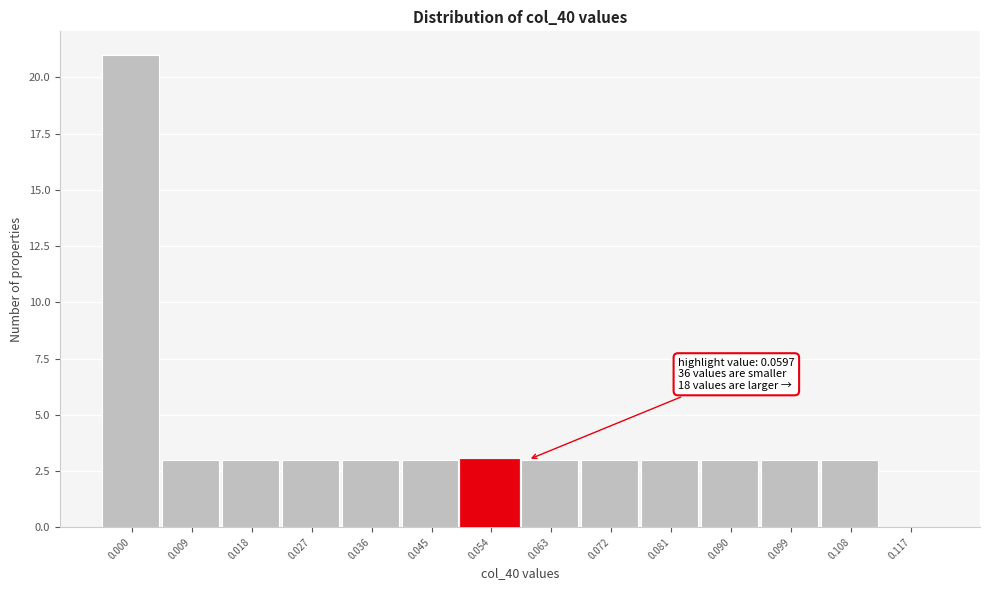

Reading left to right, extract all data points from this chart.

0.000=21	0.009=3	0.018=3	0.027=3	0.036=3	0.045=3	0.054=3	0.063=3	0.072=3	0.081=3	0.090=3	0.099=3	0.108=3	0.117=0